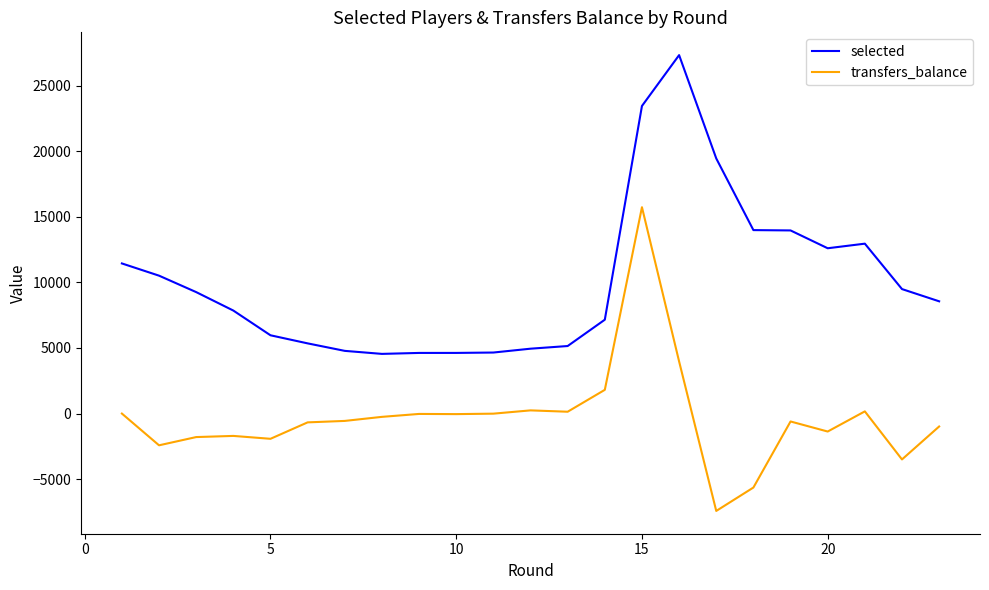

What is the minimum value for transfers_balance?

-7420